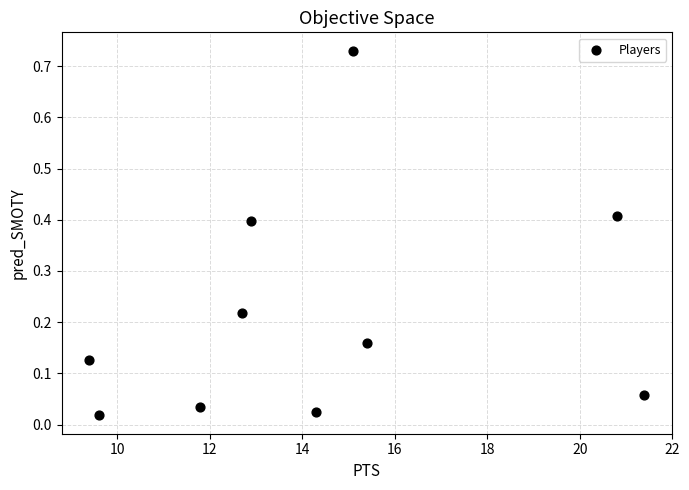

What is the range of X values (max minus min)?

12.0